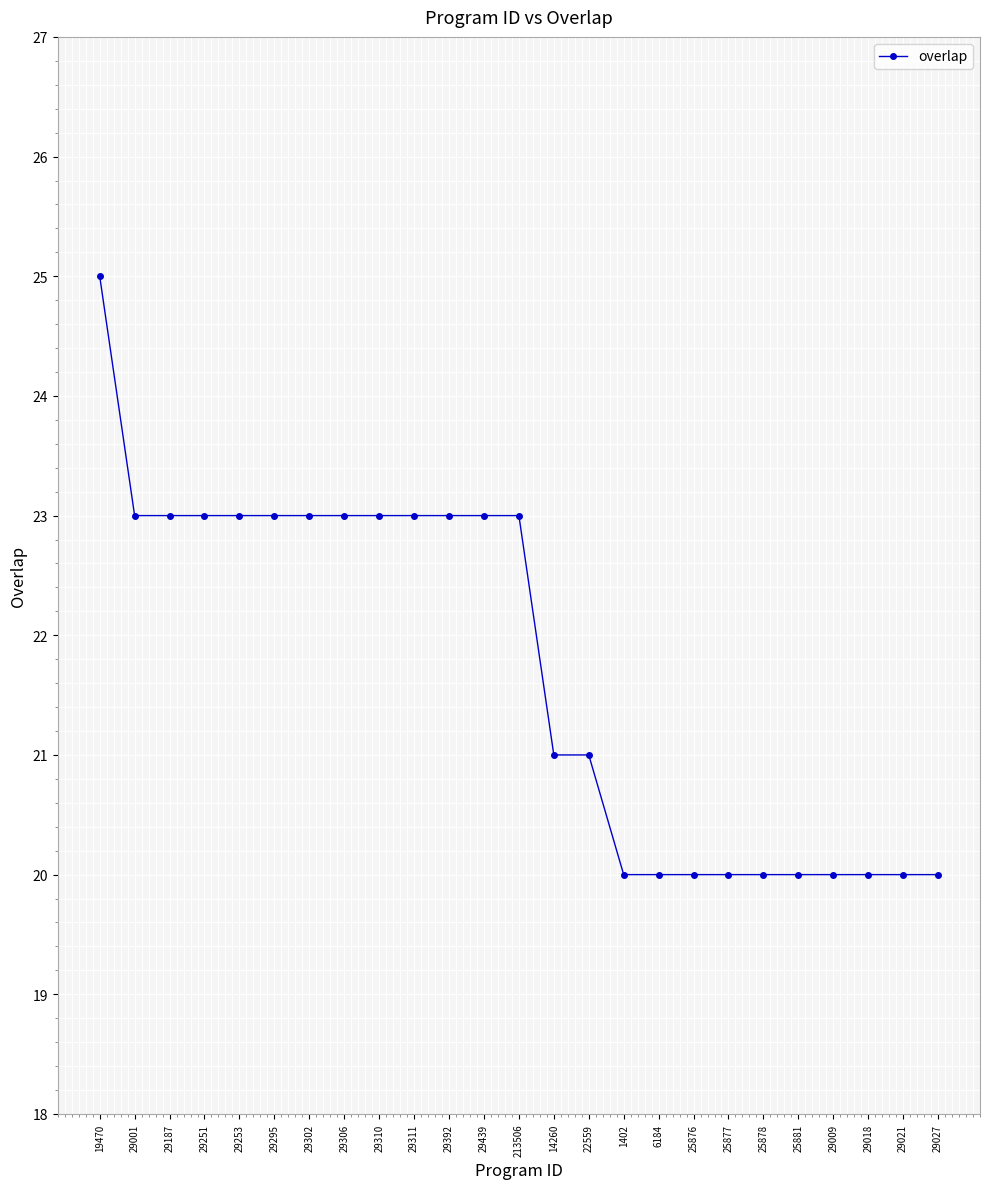

What is the smallest value displayed?

20